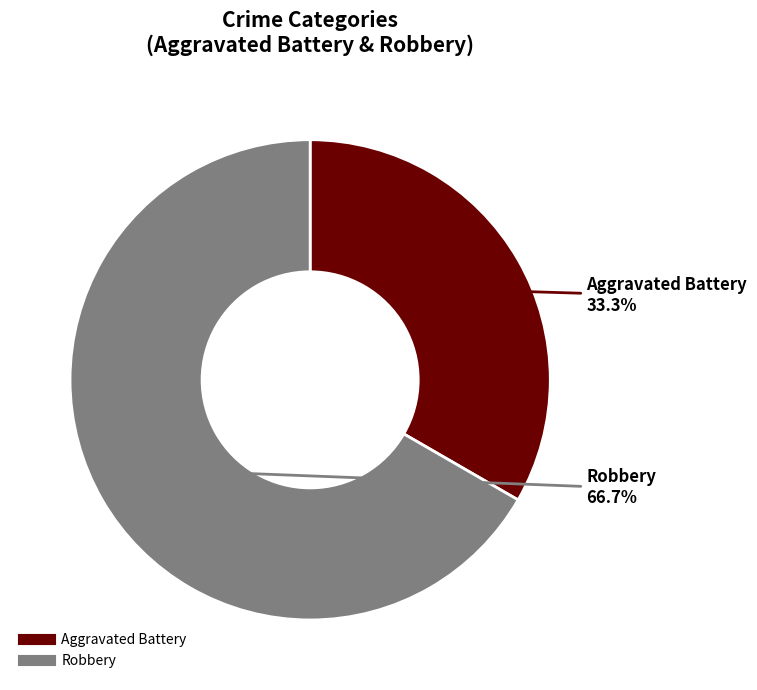

Which category has the biggest portion of the pie?

Robbery